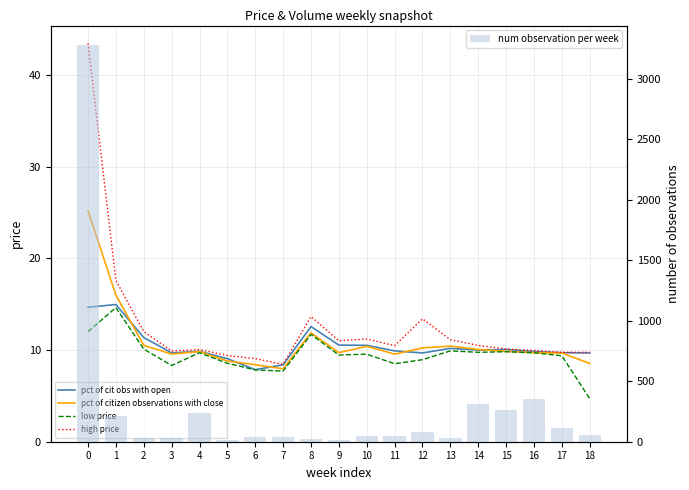

Count the number of categories in the chart.

19